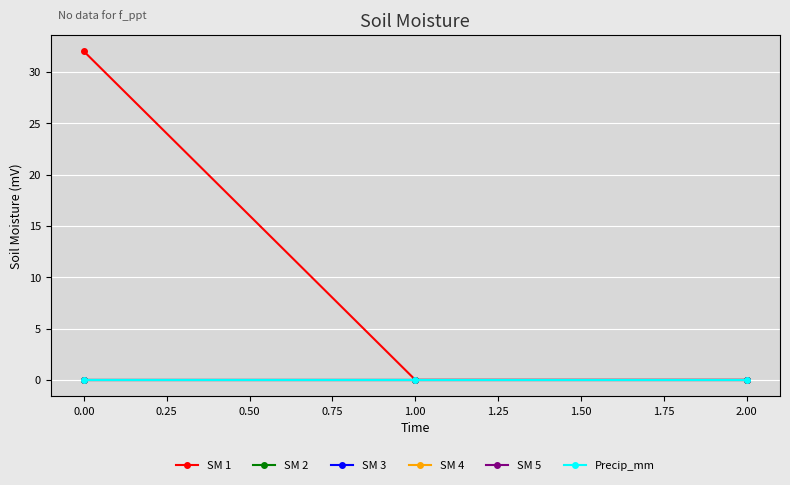

What are all the series names shown in the legend?

SM 1, SM 2, SM 3, SM 4, SM 5, Precip_mm